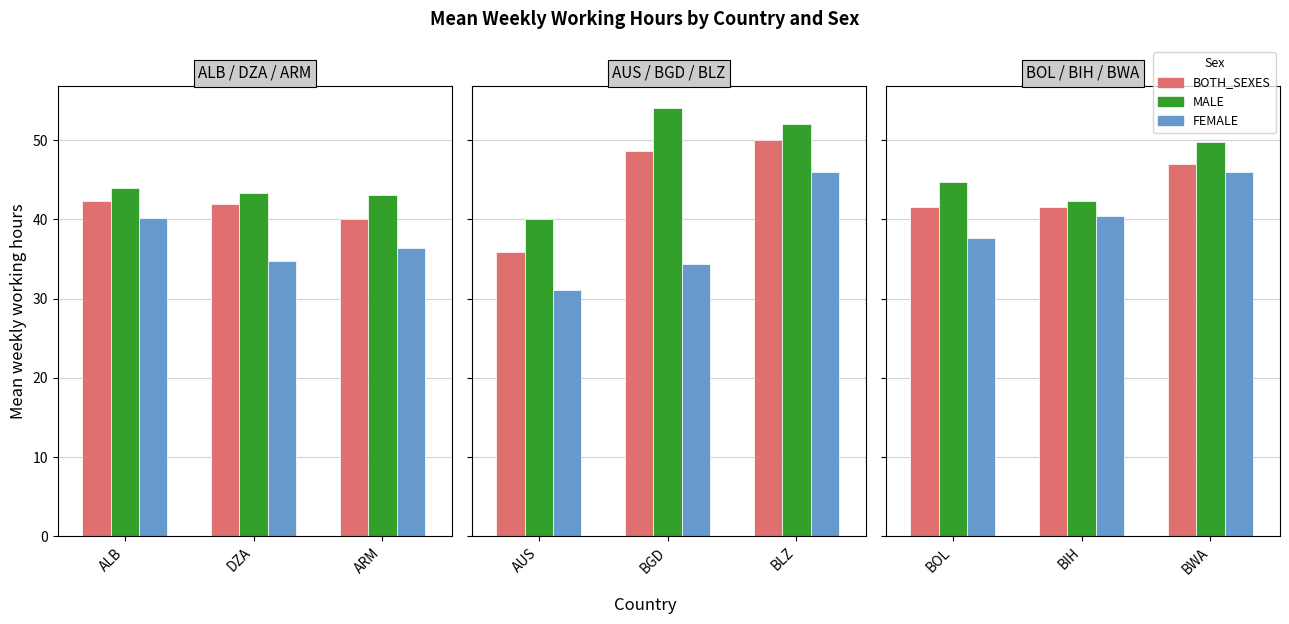

What is the label of the 2nd bar from the left?

BIH